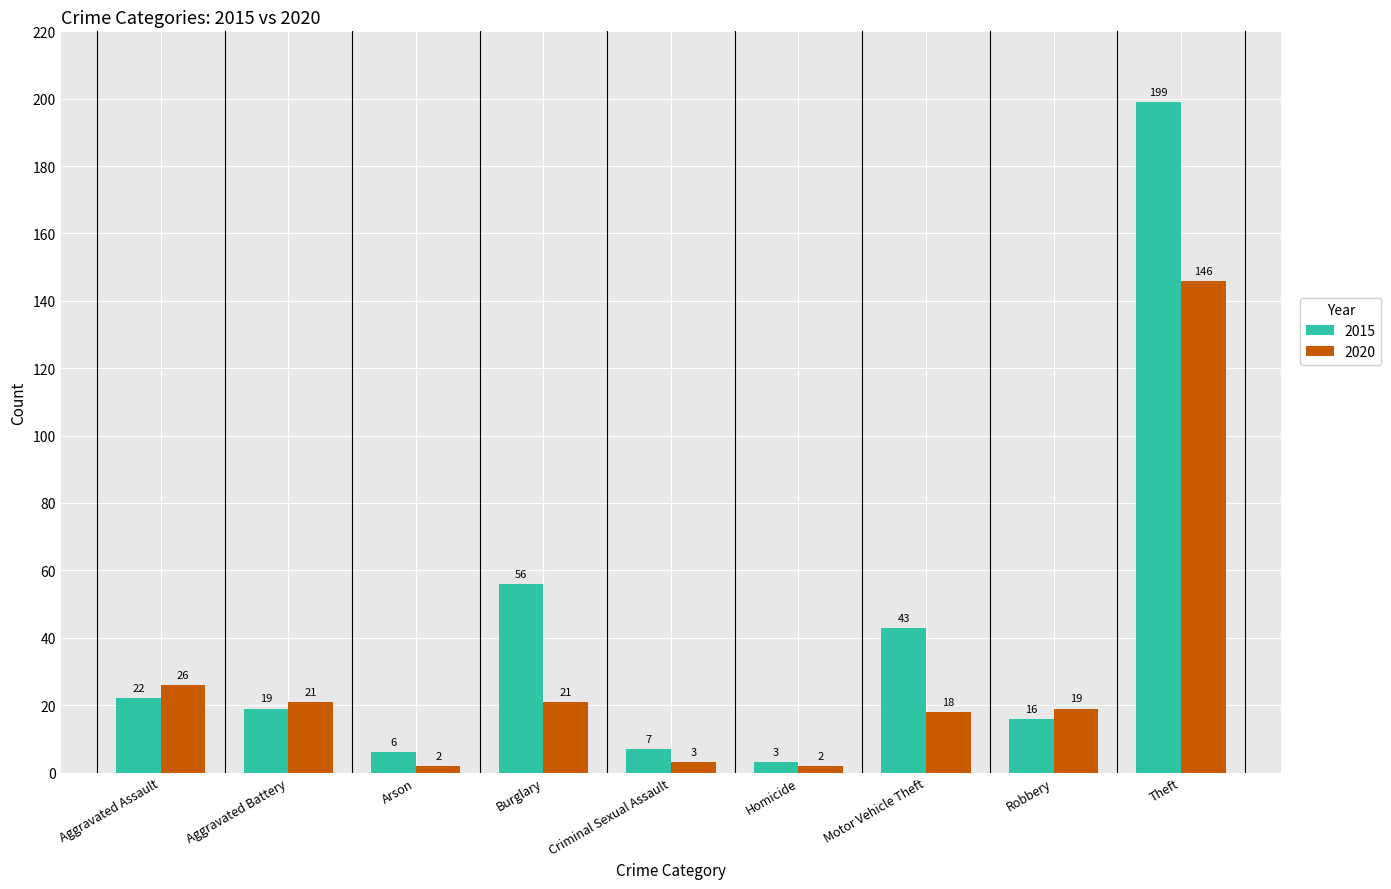

What is the sum of all 2015 values?

371